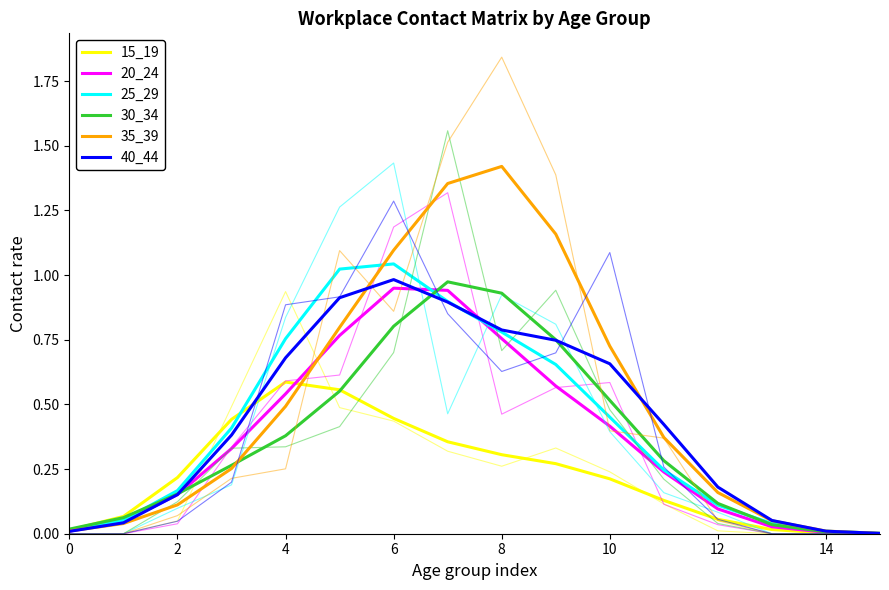

In 15_19, how many points are higher than both neighbors (excluding endpoints)?

1